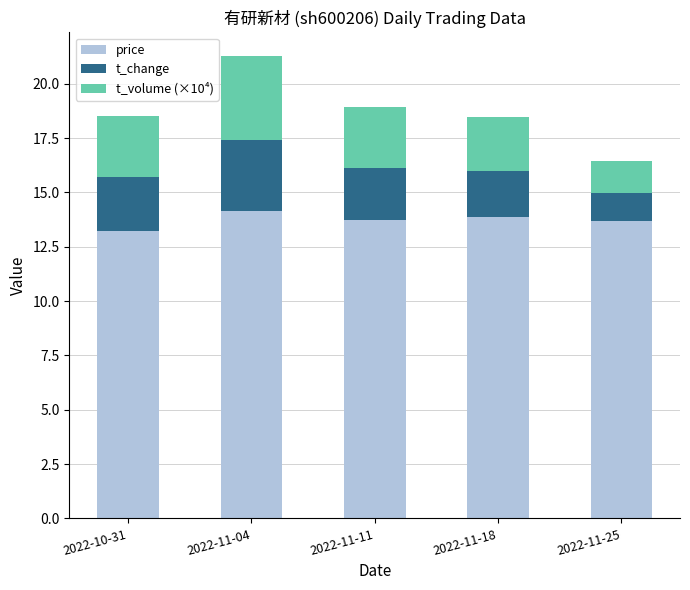

The price series shows 3.8 at 2022-11-04. True or false?

False